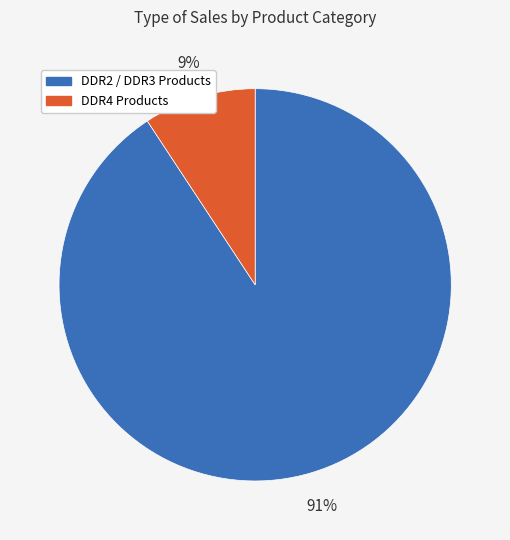

To the nearest percent, what is the average slice percentage?

50%